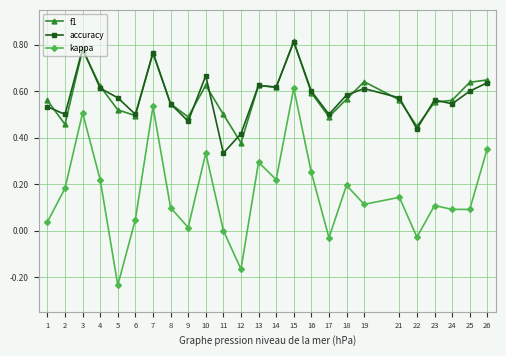

At which category does kappa reach its first local peak?

3